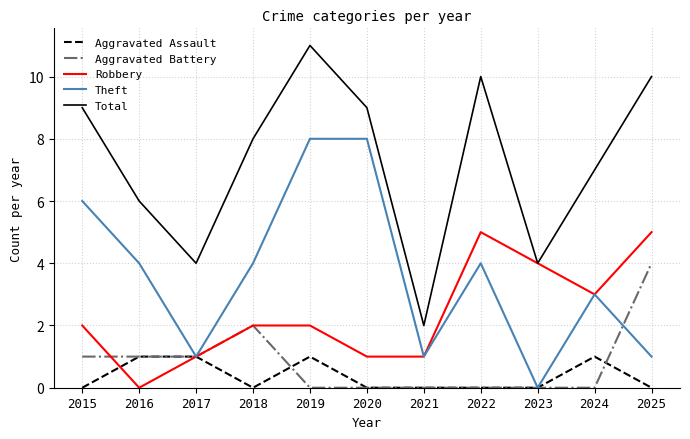

Does the chart display data point markers on the line(s)?

No